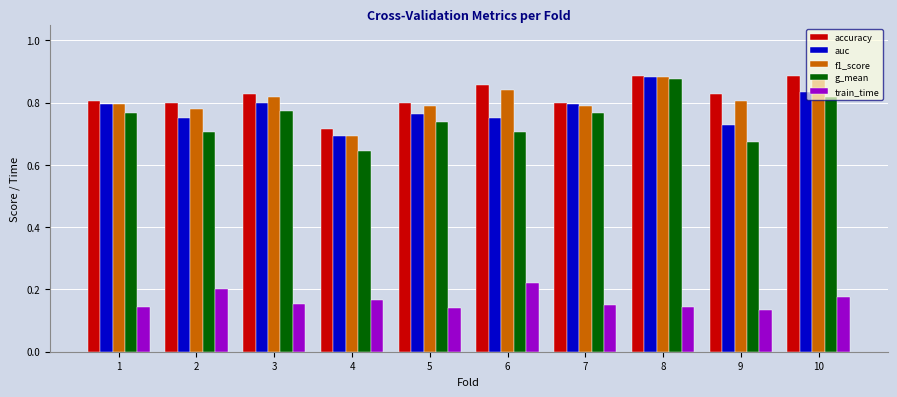

True or false: accuracy has a value of 0.8 at 9.

True